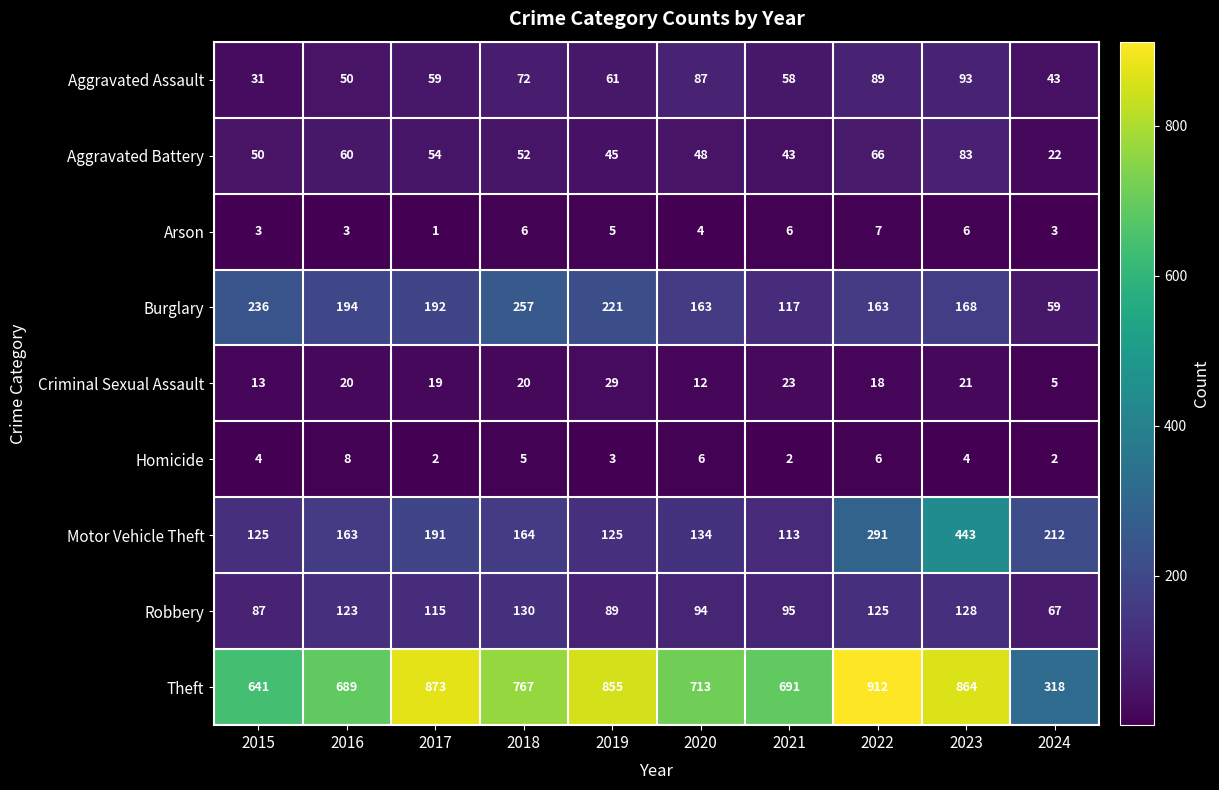

What is the difference between the maximum and minimum values in the Theft series?

594